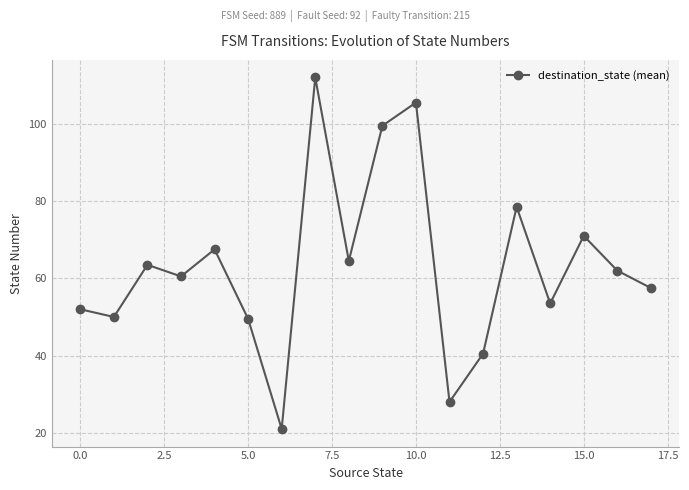

What is the maximum value shown in the chart?

112.0